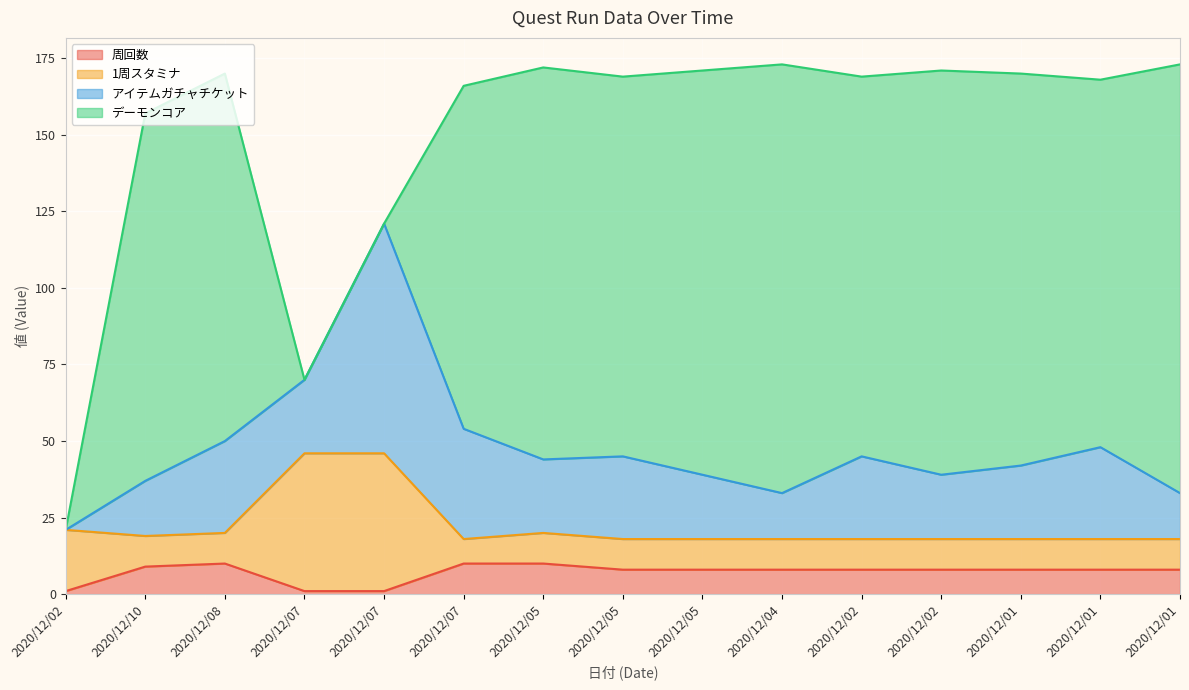

What are all the series names shown in the legend?

周回数, 1周スタミナ, アイテムガチャチケット, デーモンコア